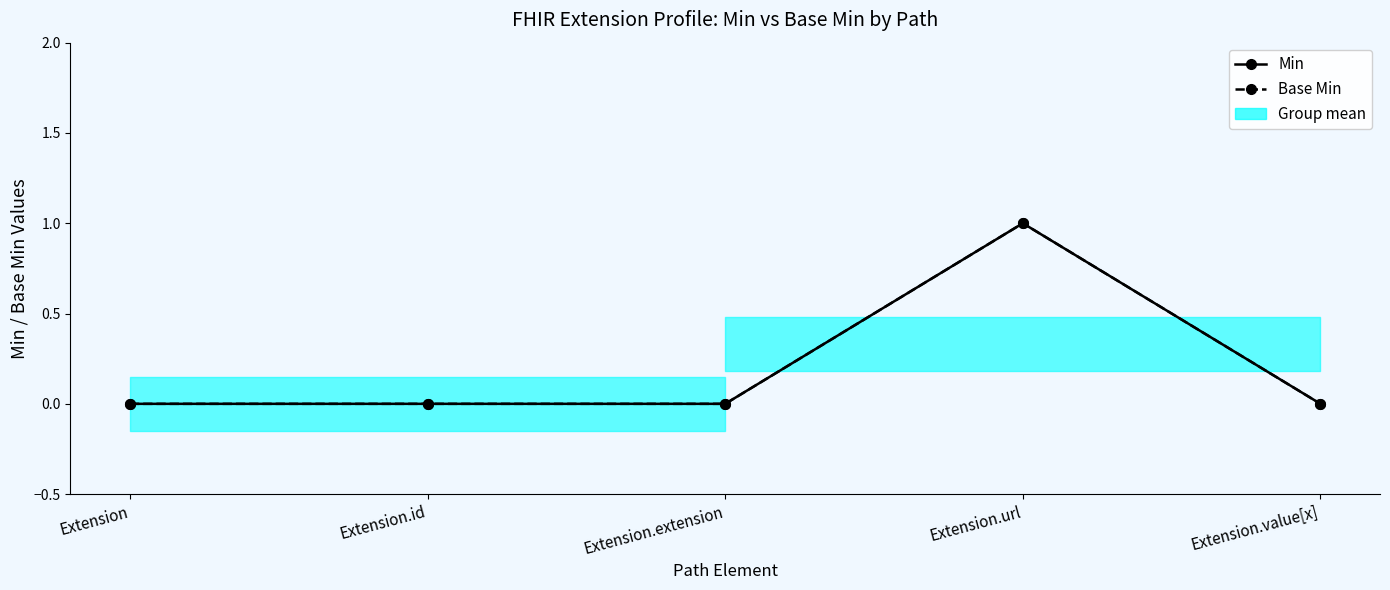

What are all the series names shown in the legend?

Min, Base Min